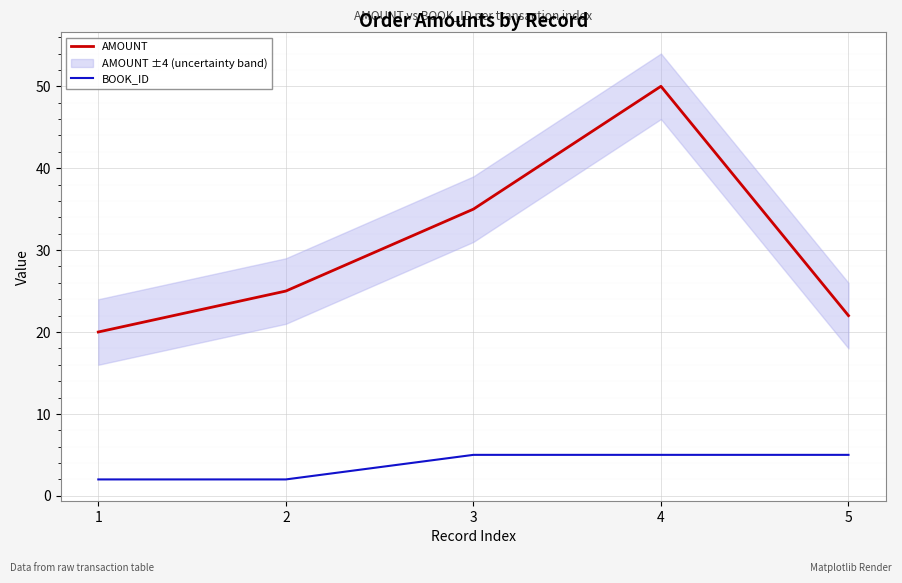

True or false: BOOK_ID has a value of 2 at 2.

True